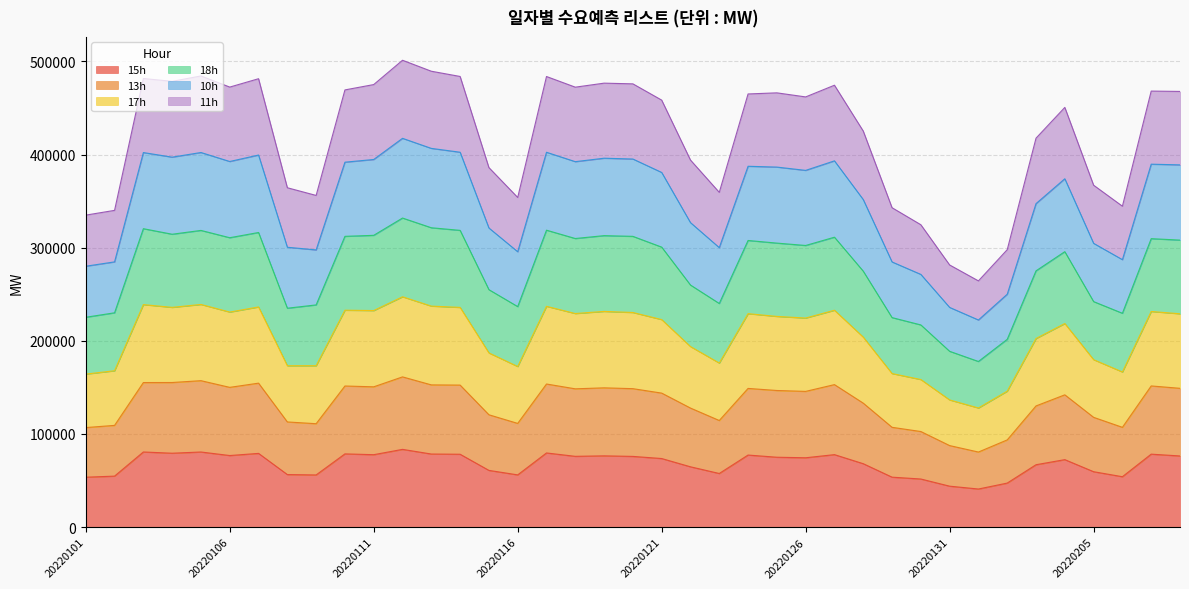

Which series has the largest total across all categories?

10h